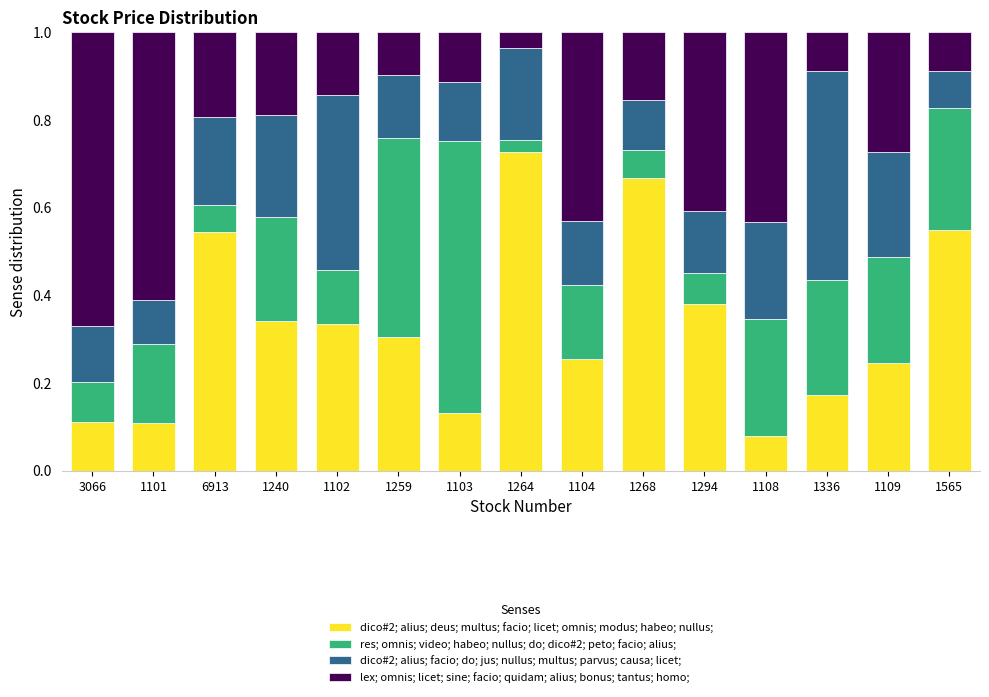

What is the total value across all series at 1264?

1.0